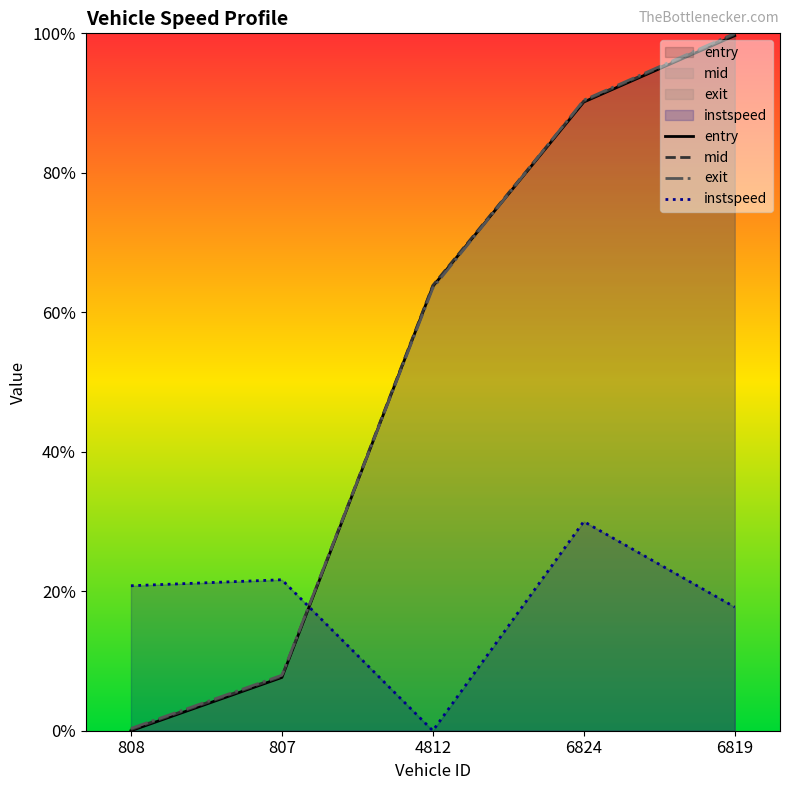

What is the difference between the maximum and minimum values in the entry series?

1.0